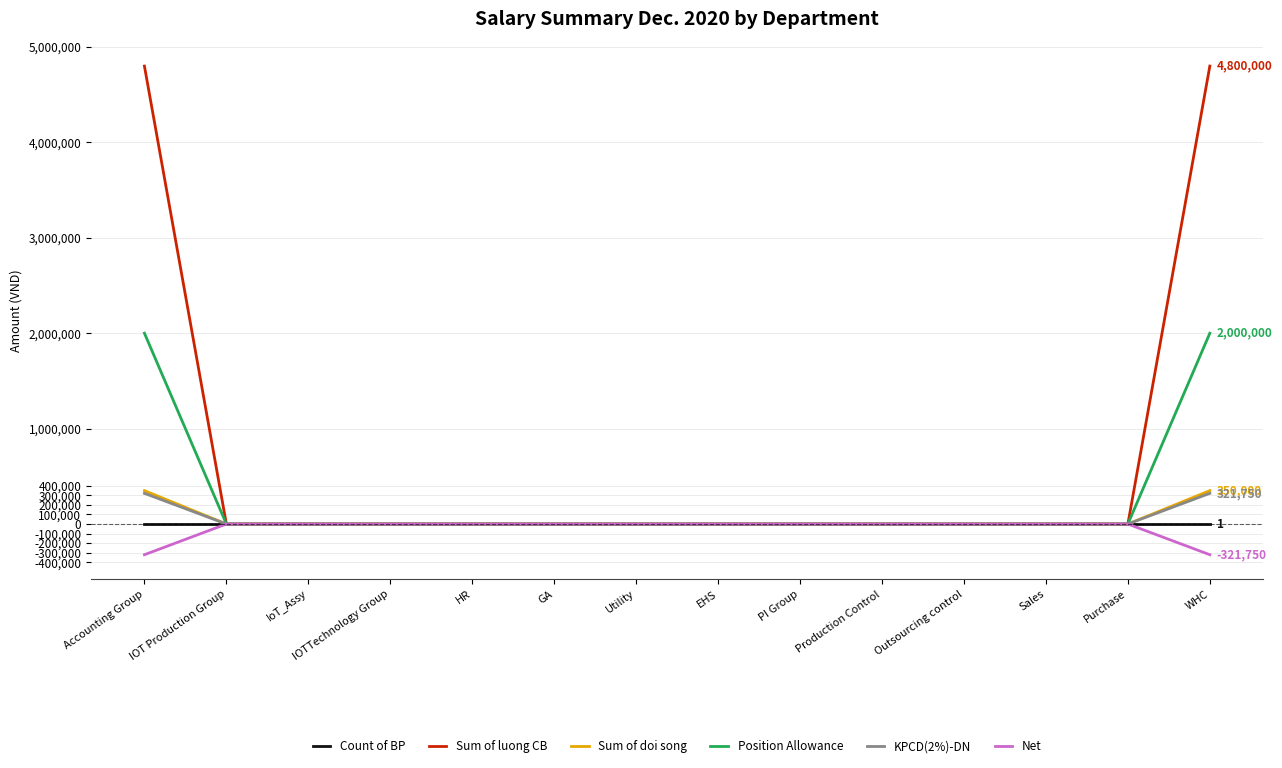

Which series has the widest spread of values?

Sum of luong CB